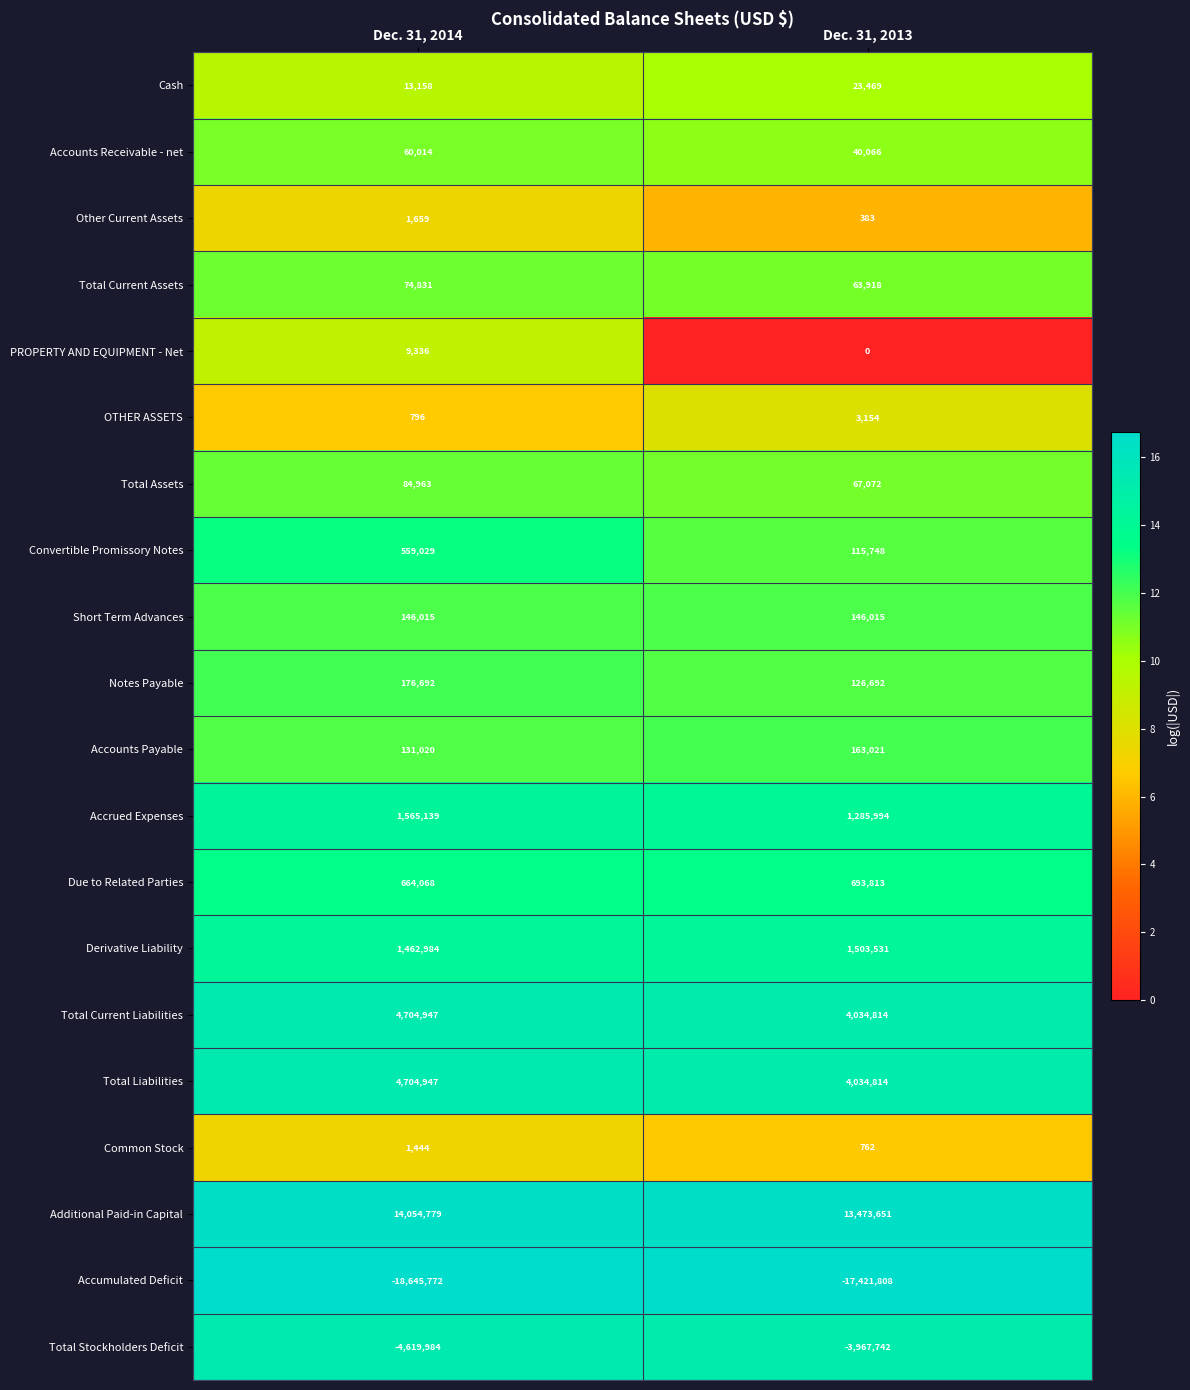

Between Dec. 31, 2014 and Dec. 31, 2013, which series saw the biggest shift?

Accumulated Deficit